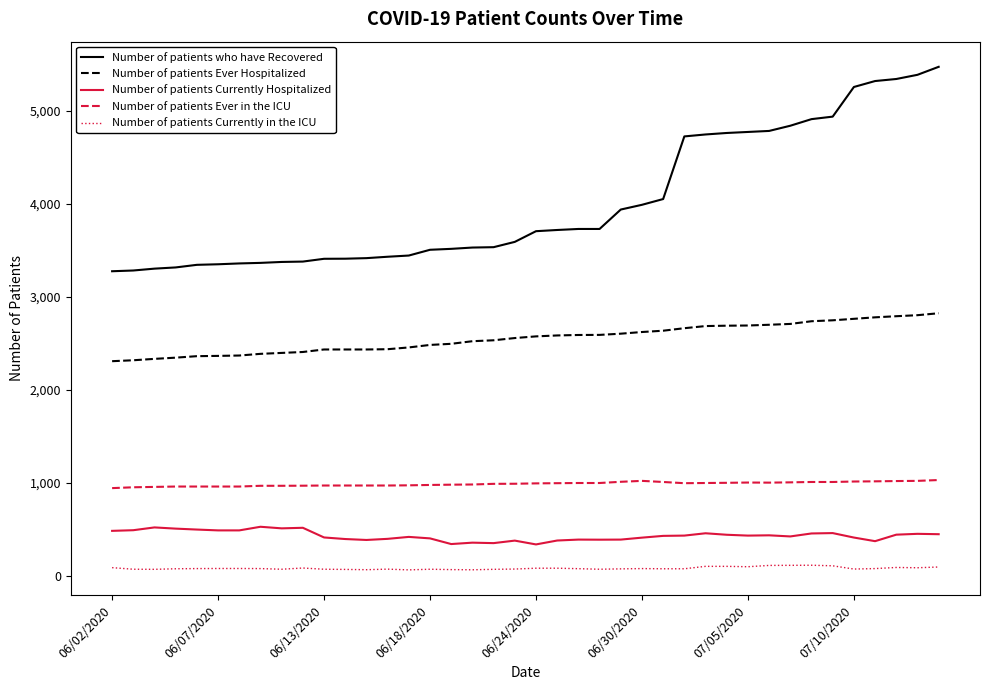

Rank the series by their maximum value, from highest to lowest.

Number of patients who have Recovered, Number of patients Ever Hospitalized, Number of patients Ever in the ICU, Number of patients Currently Hospitalized, Number of patients Currently in the ICU